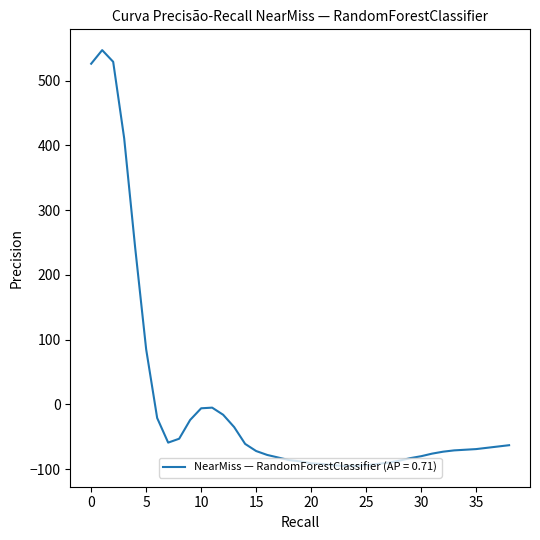

What is the difference between the maximum and minimum values?

642